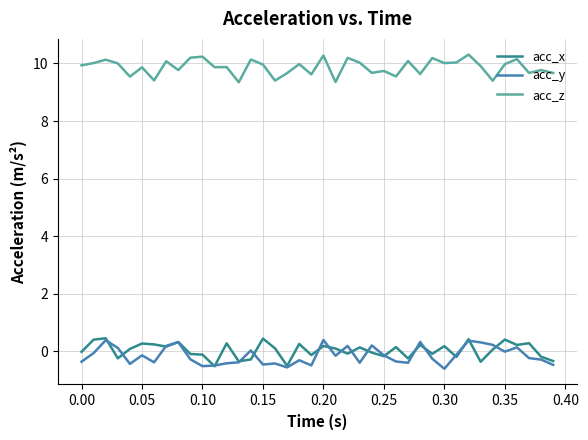

Which series has the largest total across all categories?

acc_z